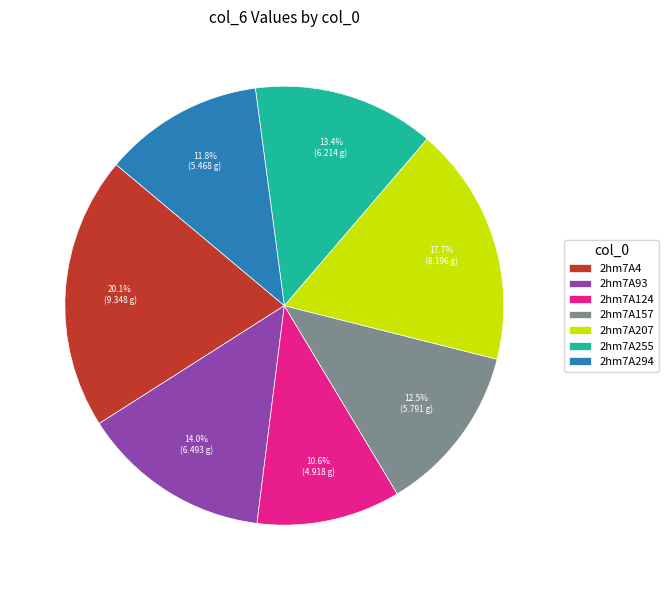

Is there any slice that represents more than half of the pie?

No